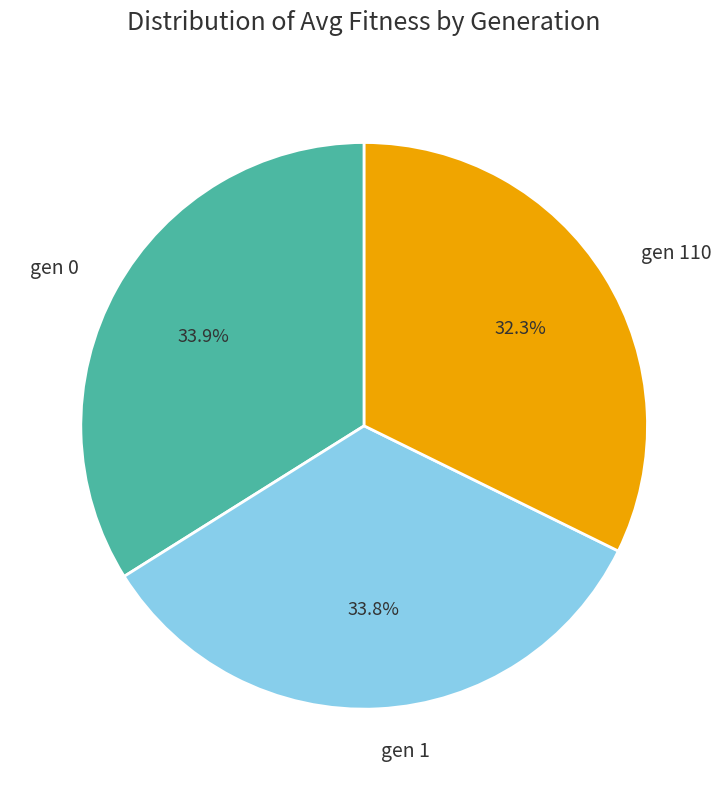

How many slices are in this pie chart?

3